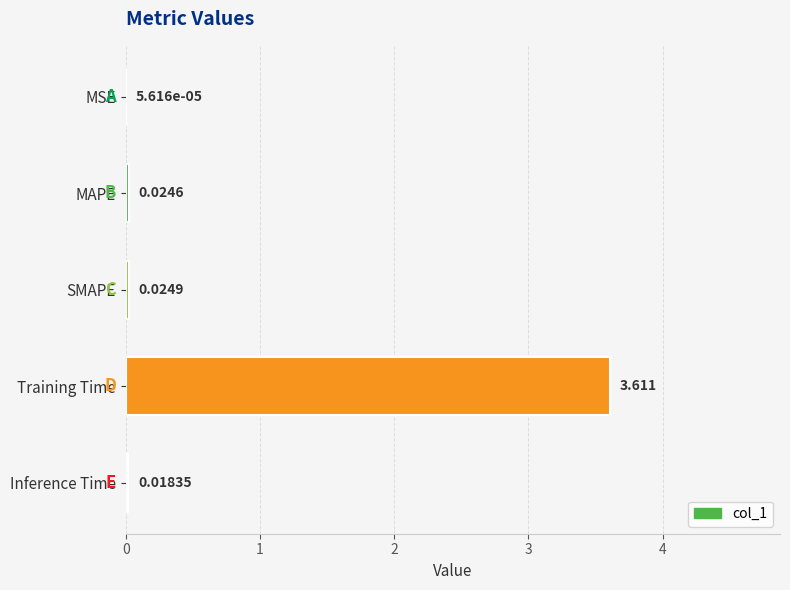

Are the bars horizontal?

Yes